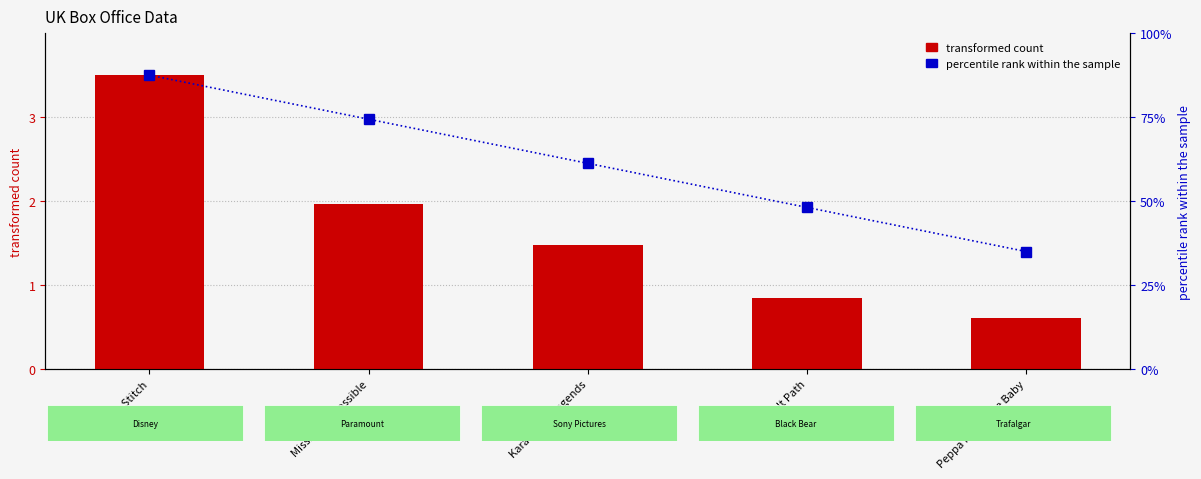

At which label does transformed count reach its peak?

Lilo & Stitch